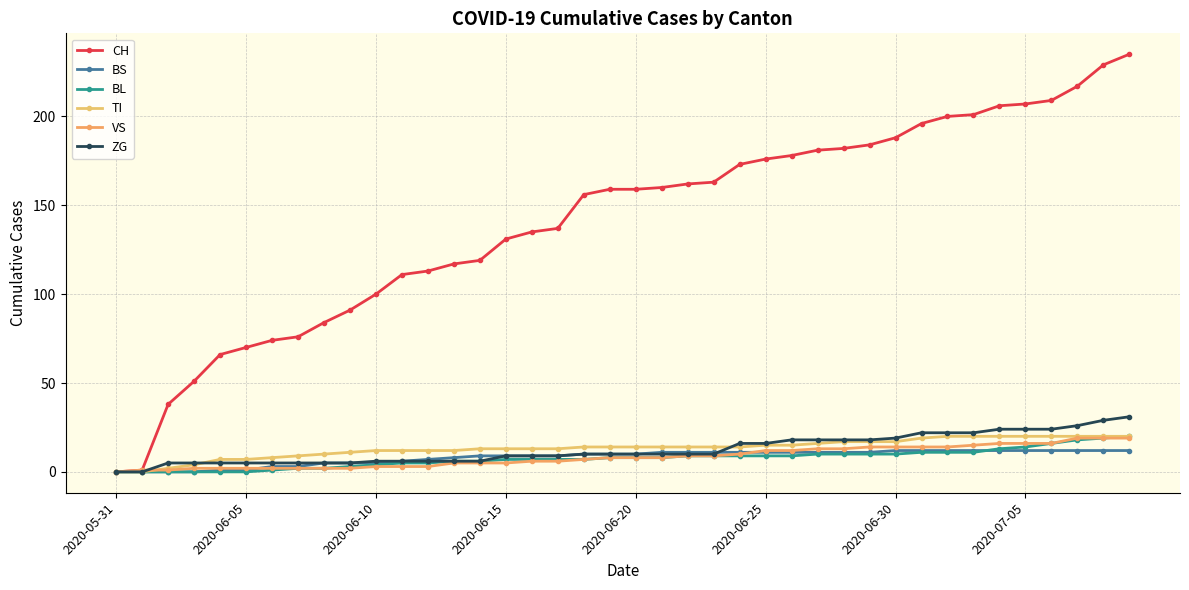

Reading left to right, list all the values displayed in this chart.

CH: 0	1	38	51	66	70	74	76	84	91	100	111	113	117	119	131	135	137	156	159	159	160	162	163	173	176	178	181	182	184	188	196	200	201	206	207	209	217	229	235
BS: 0	0	0	0	1	1	3	3	5	5	5	6	7	8	9	9	9	9	10	10	10	11	11	11	11	11	11	11	11	11	12	12	12	12	12	12	12	12	12	12
BL: 0	0	0	0	0	0	1	2	2	3	4	5	5	6	6	7	7	7	7	8	8	8	9	9	9	9	9	10	10	10	10	11	11	11	13	14	16	18	19	20
TI: 0	0	2	4	7	7	8	9	10	11	12	12	12	12	13	13	13	13	14	14	14	14	14	14	14	15	15	16	17	17	17	19	20	20	20	20	20	20	20	20
VS: 0	1	1	2	2	2	2	2	2	2	3	3	3	5	5	5	6	6	7	8	8	8	9	9	10	12	12	13	13	14	14	14	14	15	16	16	16	19	19	19
ZG: 0	0	5	5	5	5	5	5	5	5	6	6	6	6	6	9	9	9	10	10	10	10	10	10	16	16	18	18	18	18	19	22	22	22	24	24	24	26	29	31